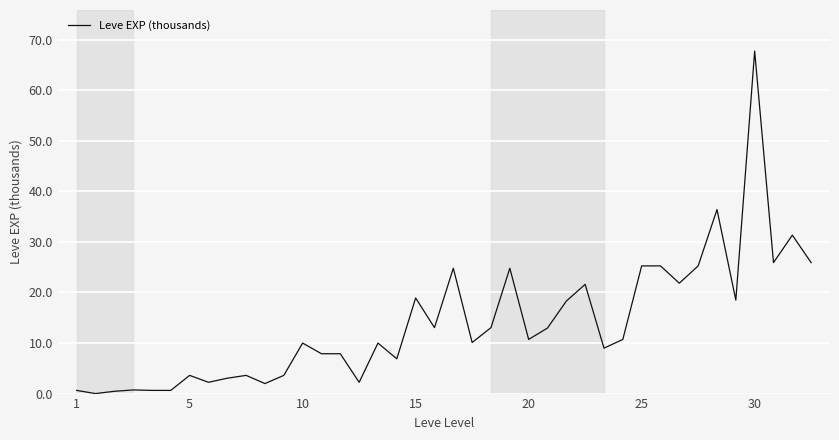

Does the chart display data point markers on the line(s)?

No